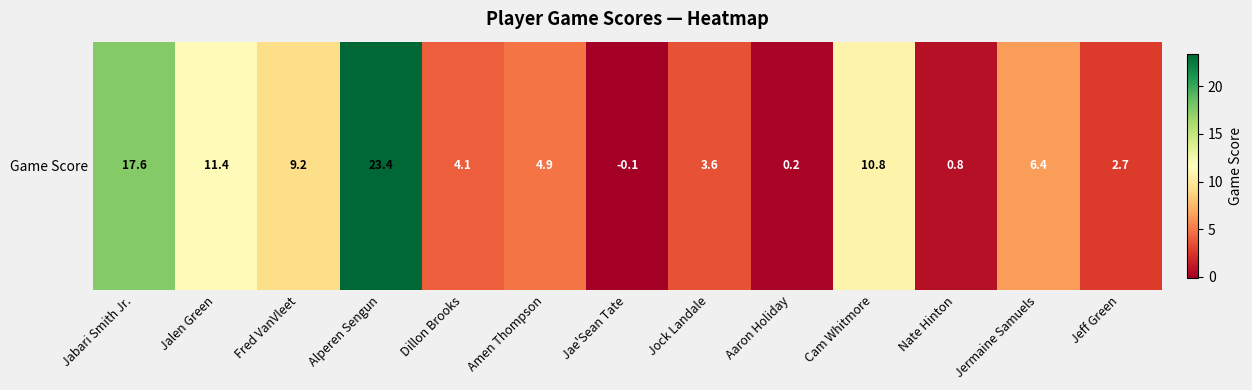

How many categories are shown in the chart?

13